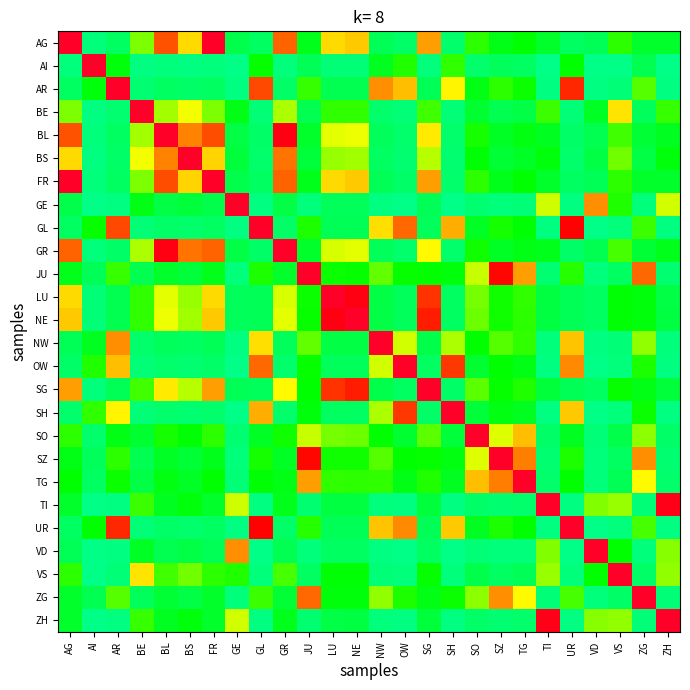

At which category is the sum across all series the highest?

FR